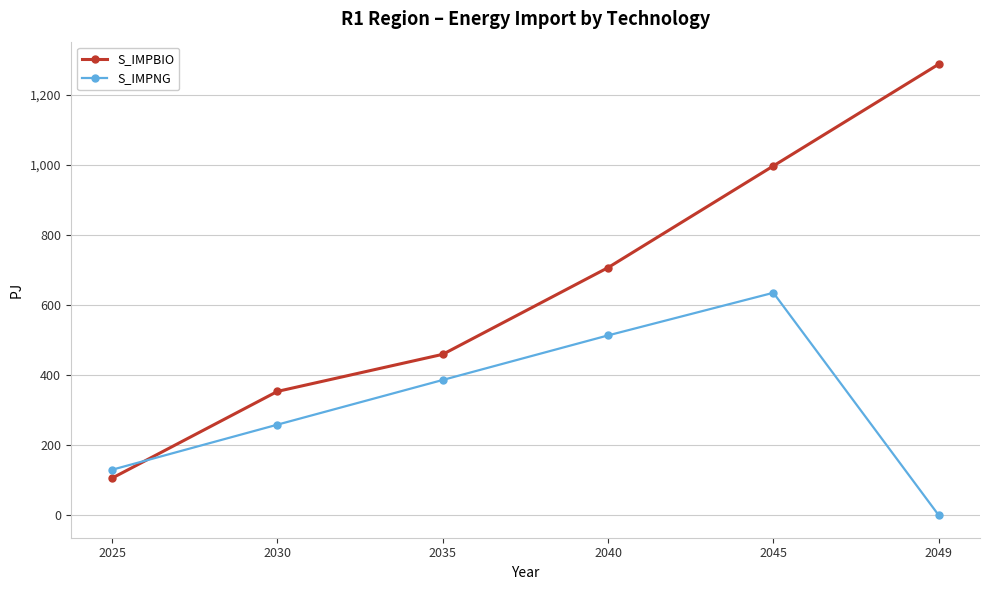

How many intersections are there between S_IMPBIO and S_IMPNG?

1